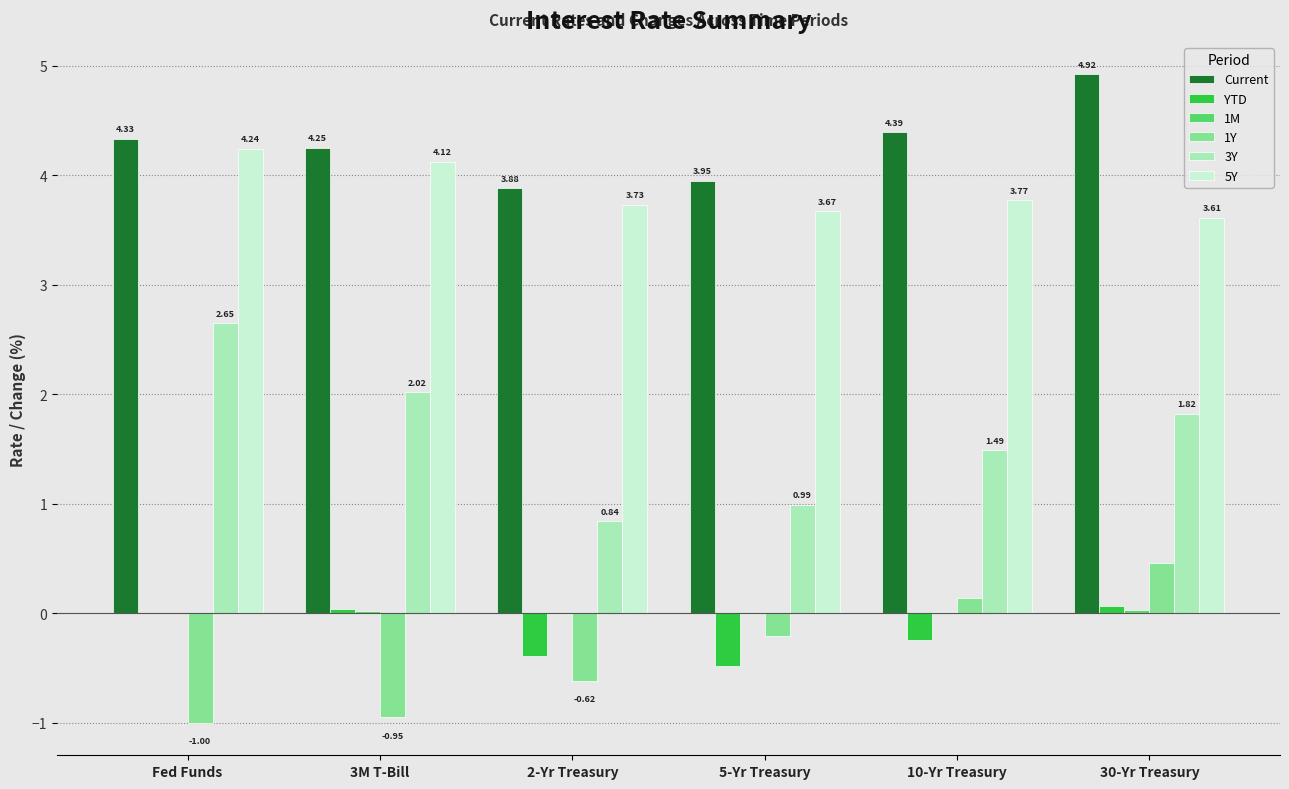

Is the value of YTD at 3M T-Bill greater than the value of 1Y at Fed Funds?

Yes